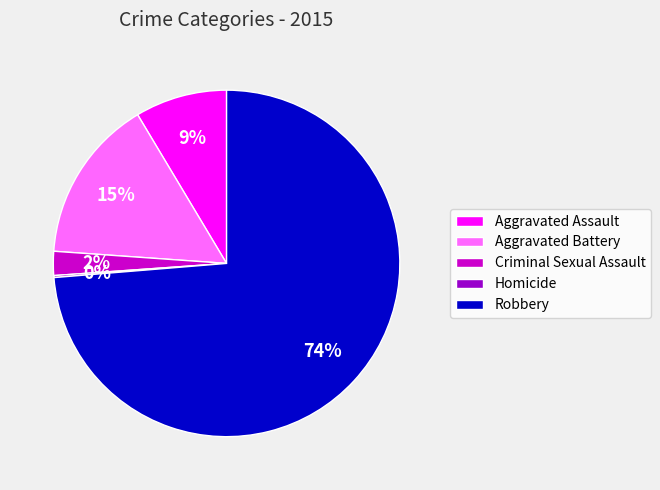

What is the ratio of the value at Aggravated Assault to the value at Aggravated Battery?

0.6